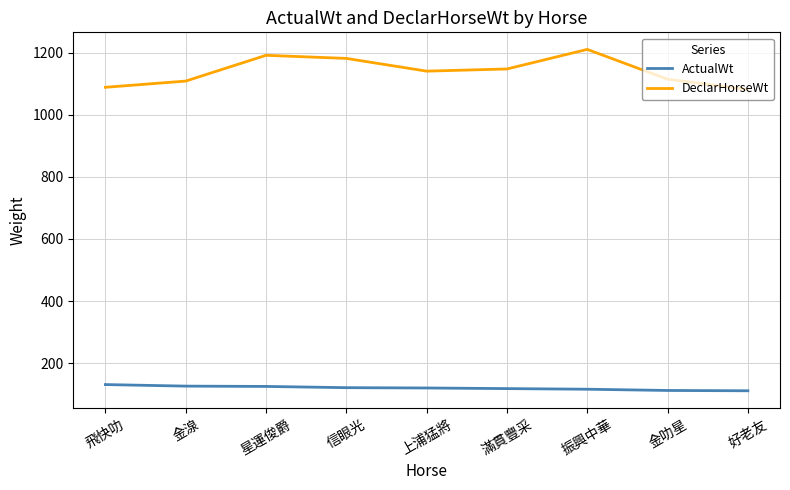

Does the chart have visible grid lines?

Yes